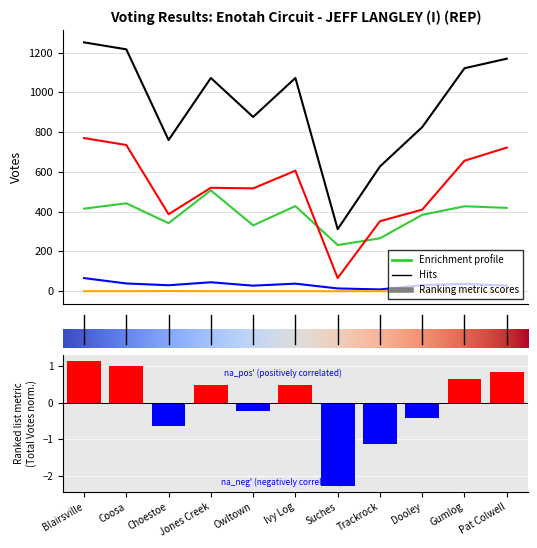

Reading left to right, extract all data points from this chart.

Election Day: 415	442	342	507	331	428	232	266	384	427	419
Absentee by Mail: 66	39	30	45	28	38	14	9	31	37	28
Advance in Person: 770	735	387	520	517	606	66	352	410	656	722
Provisional: 0	0	1	0	0	0	0	0	0	1	0
Total Votes: 1251	1216	760	1072	876	1072	312	627	825	1121	1169